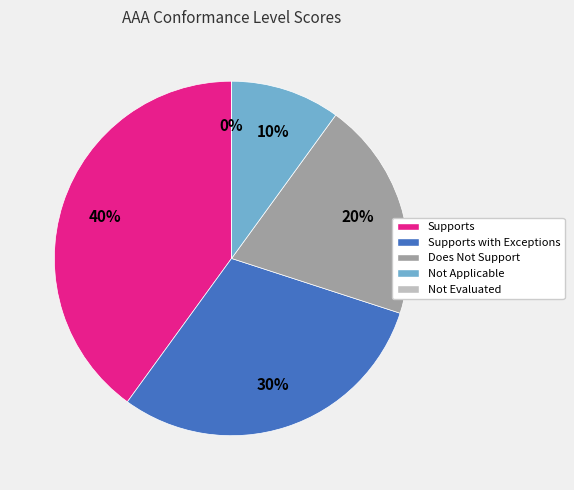

To the nearest percent, what percentage of the pie is Supports with Exceptions?

30%